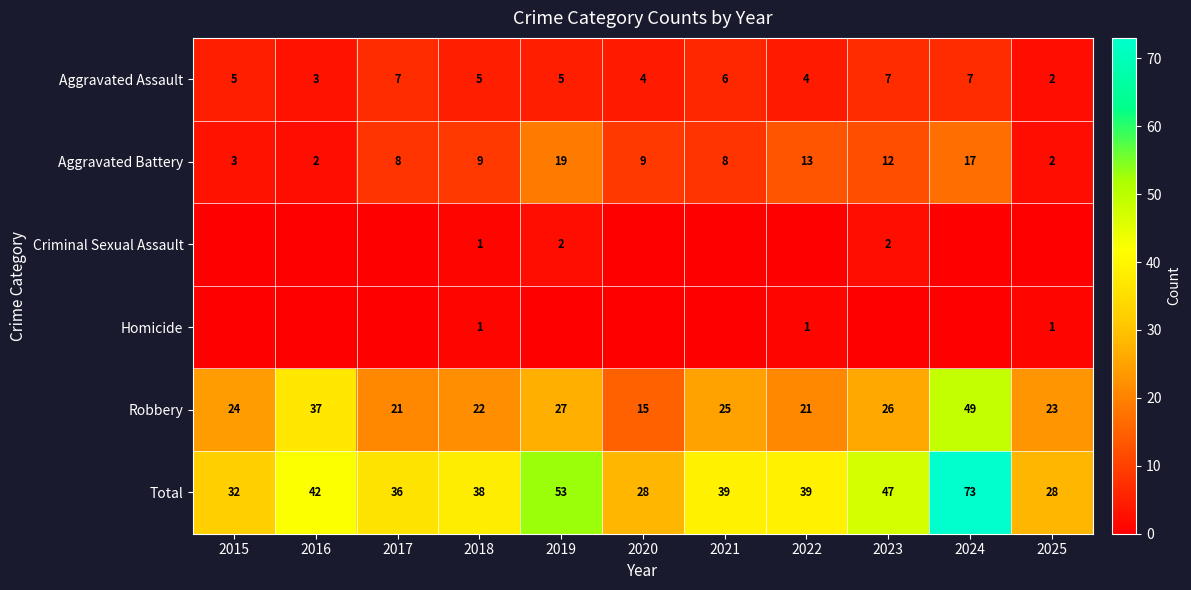

What is the average value of the Total series?

41